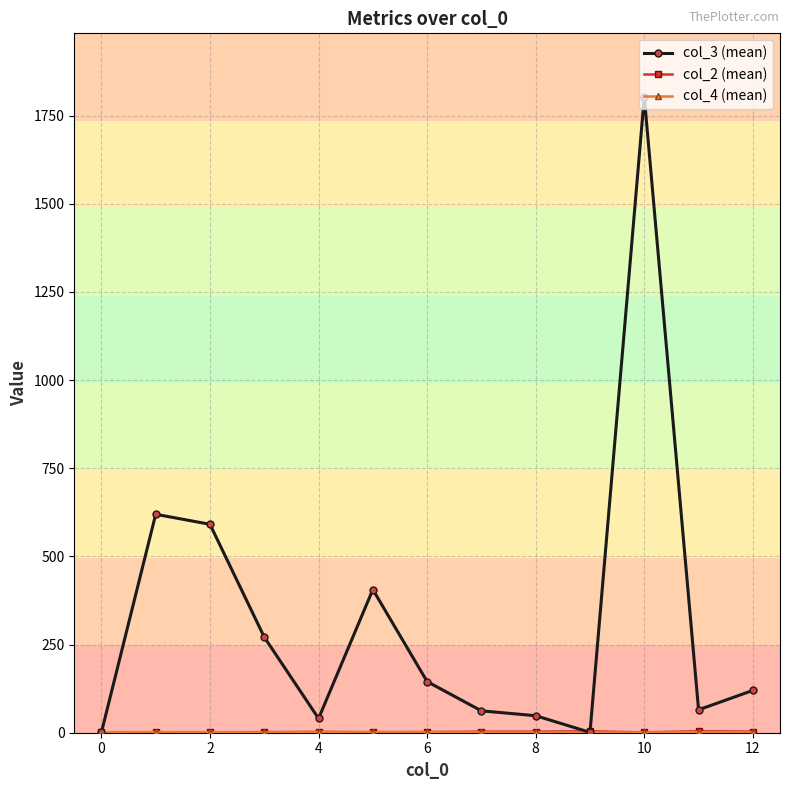

Which series has the largest range (max minus min)?

col_3 (mean)